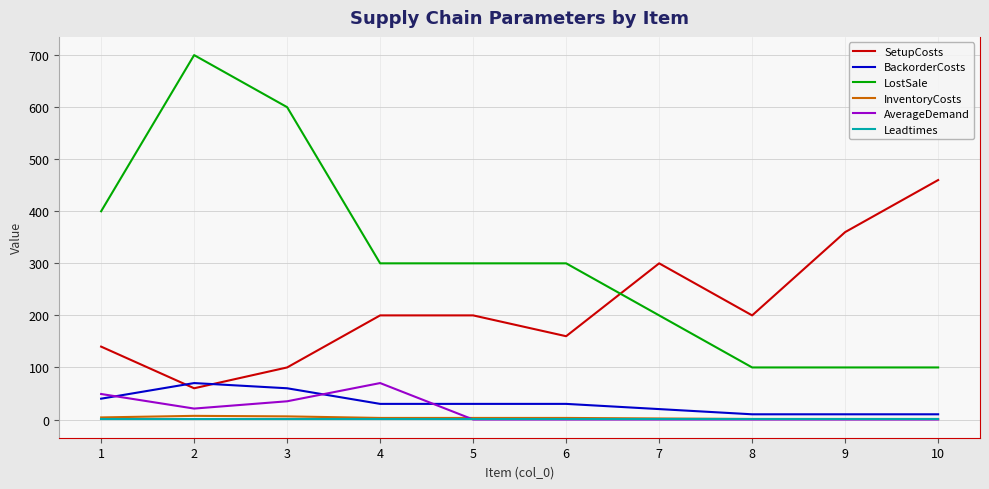

Which series has the largest range (max minus min)?

LostSale